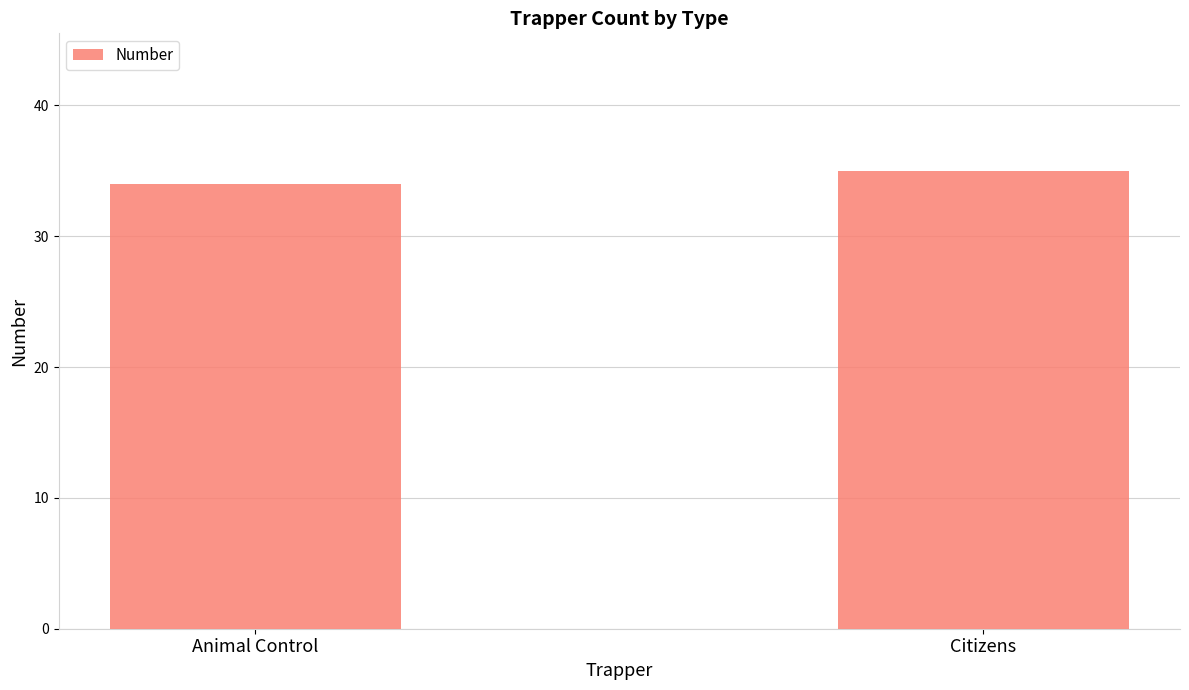

What position from the left is Animal Control?

1